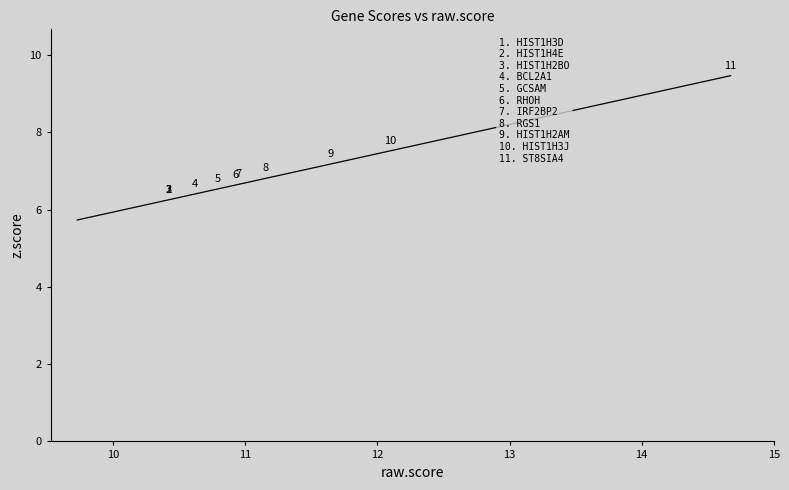

What is the greatest value displayed?

9.5